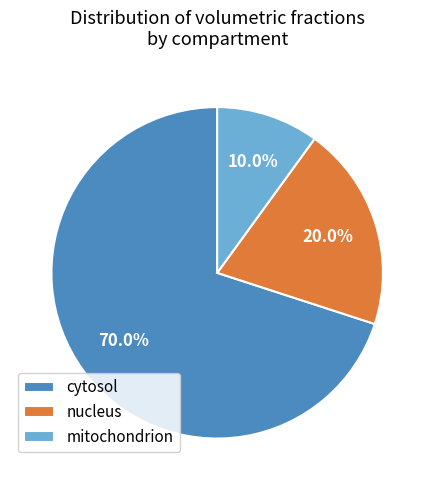

Which slice is the largest?

cytosol